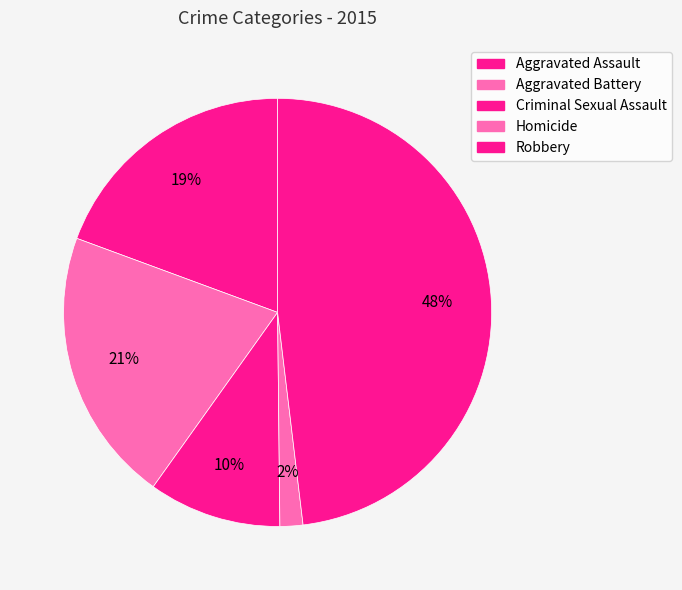

What is the ratio of the value at Homicide to the value at Criminal Sexual Assault?

0.2